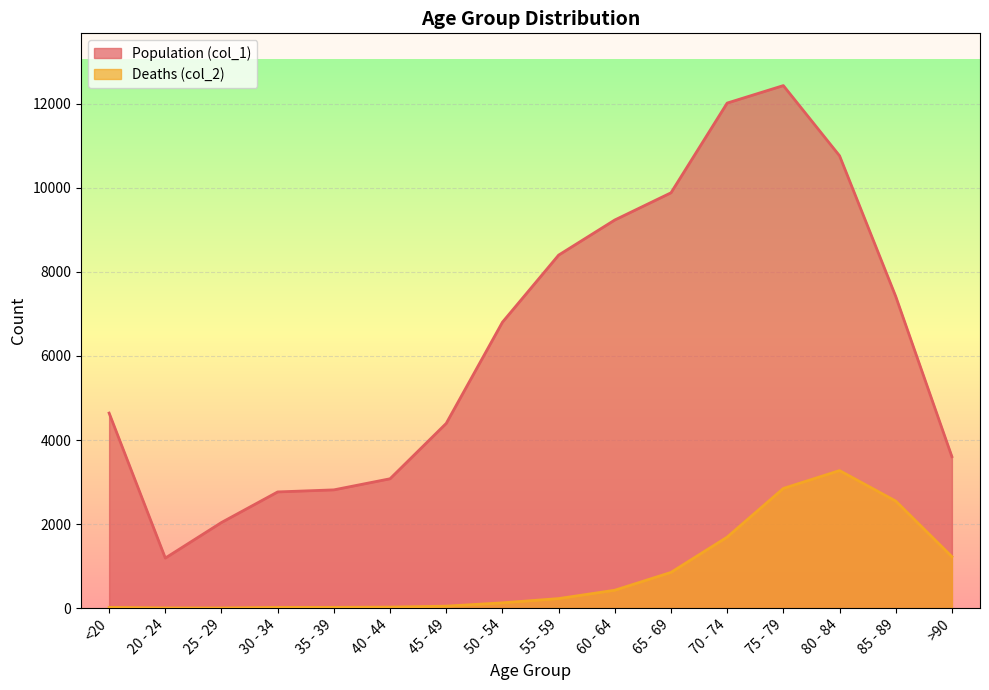

True or false: Population (col_1) has more than 0 interior local peaks.

True